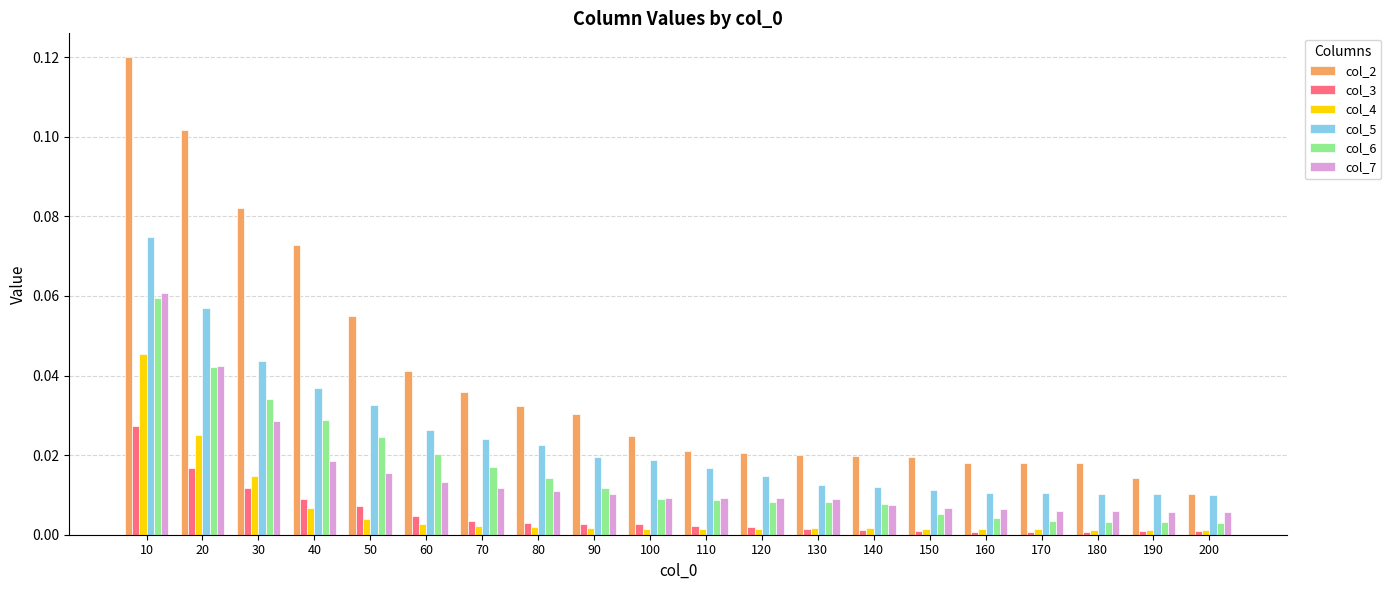

At how many categories does at least one series exceed 0?

20